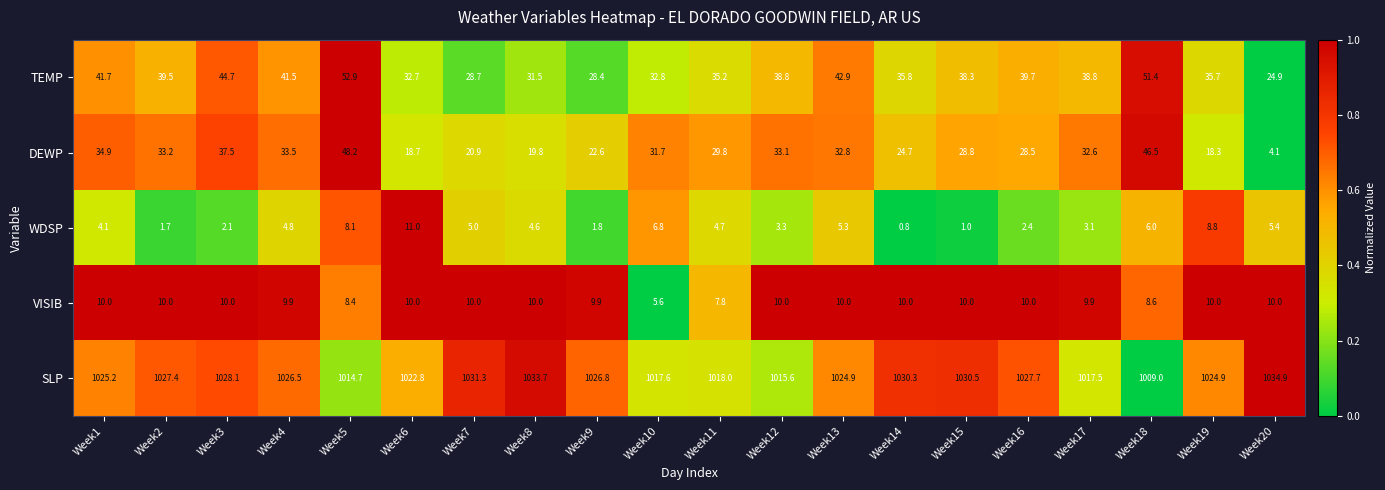

What is the difference between the WDSP values at Week9 and Week10?

5.0